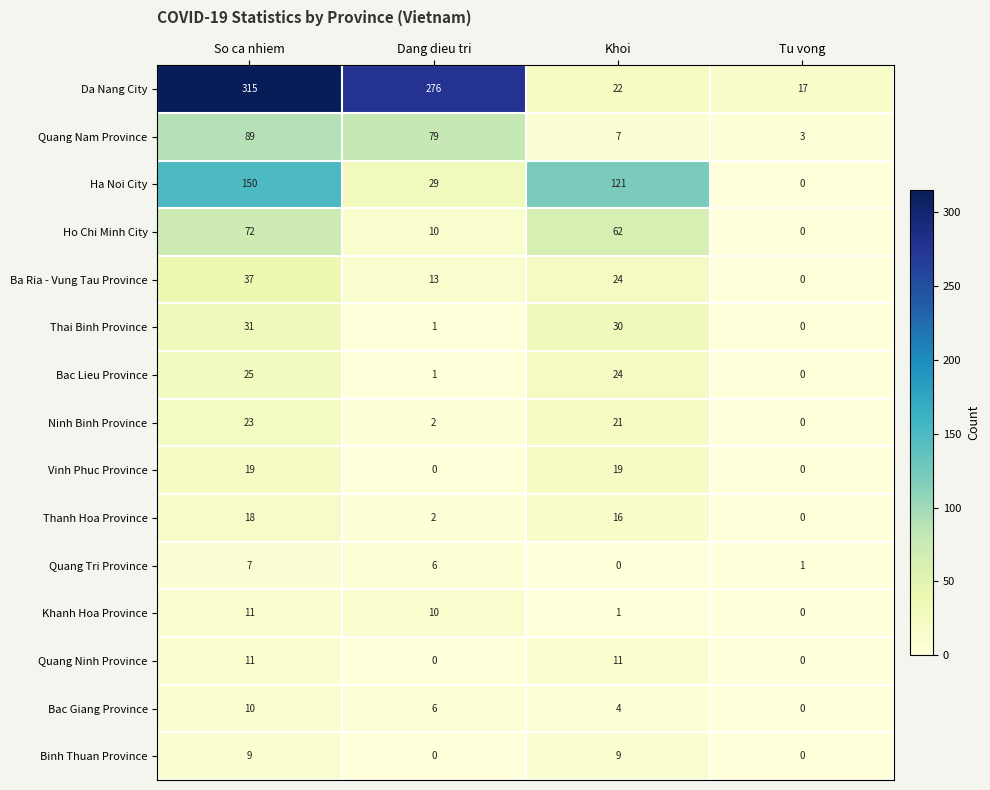

Is it true that Quang Ninh Province equals -3 at Tu vong?

False